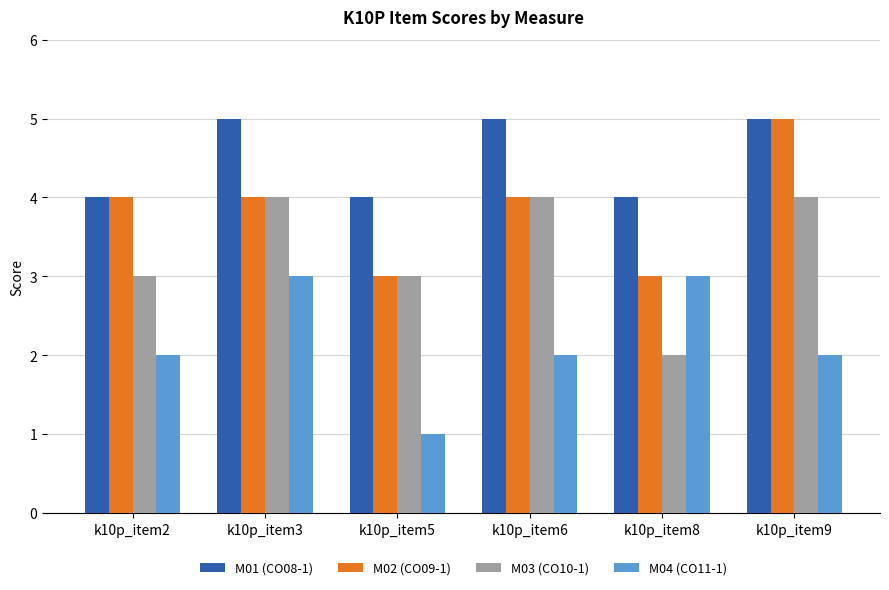

How many bars are there in each group?

4